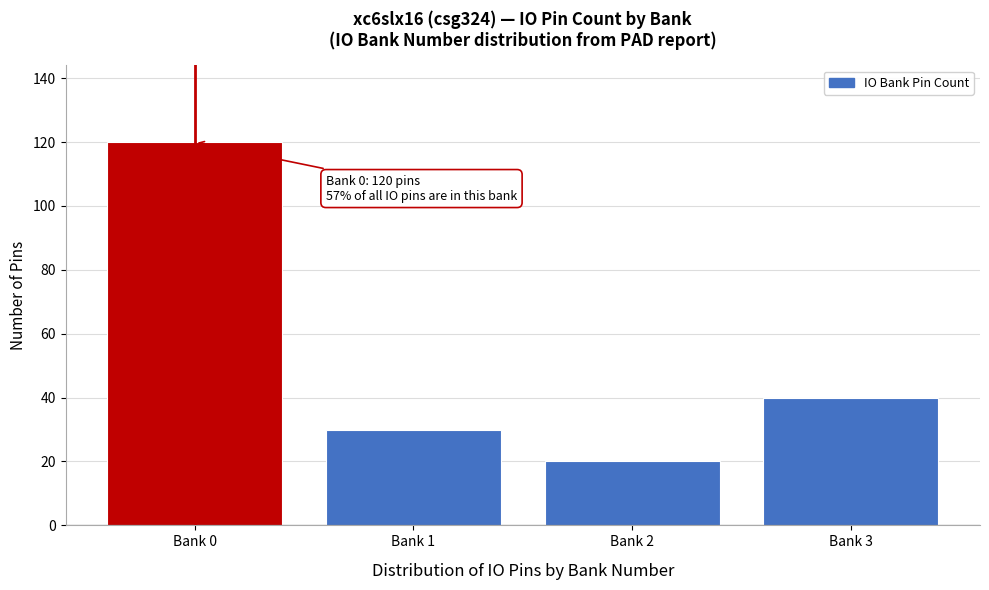

Reading left to right, extract all data points from this chart.

Bank 0=120	Bank 1=30	Bank 2=20	Bank 3=40